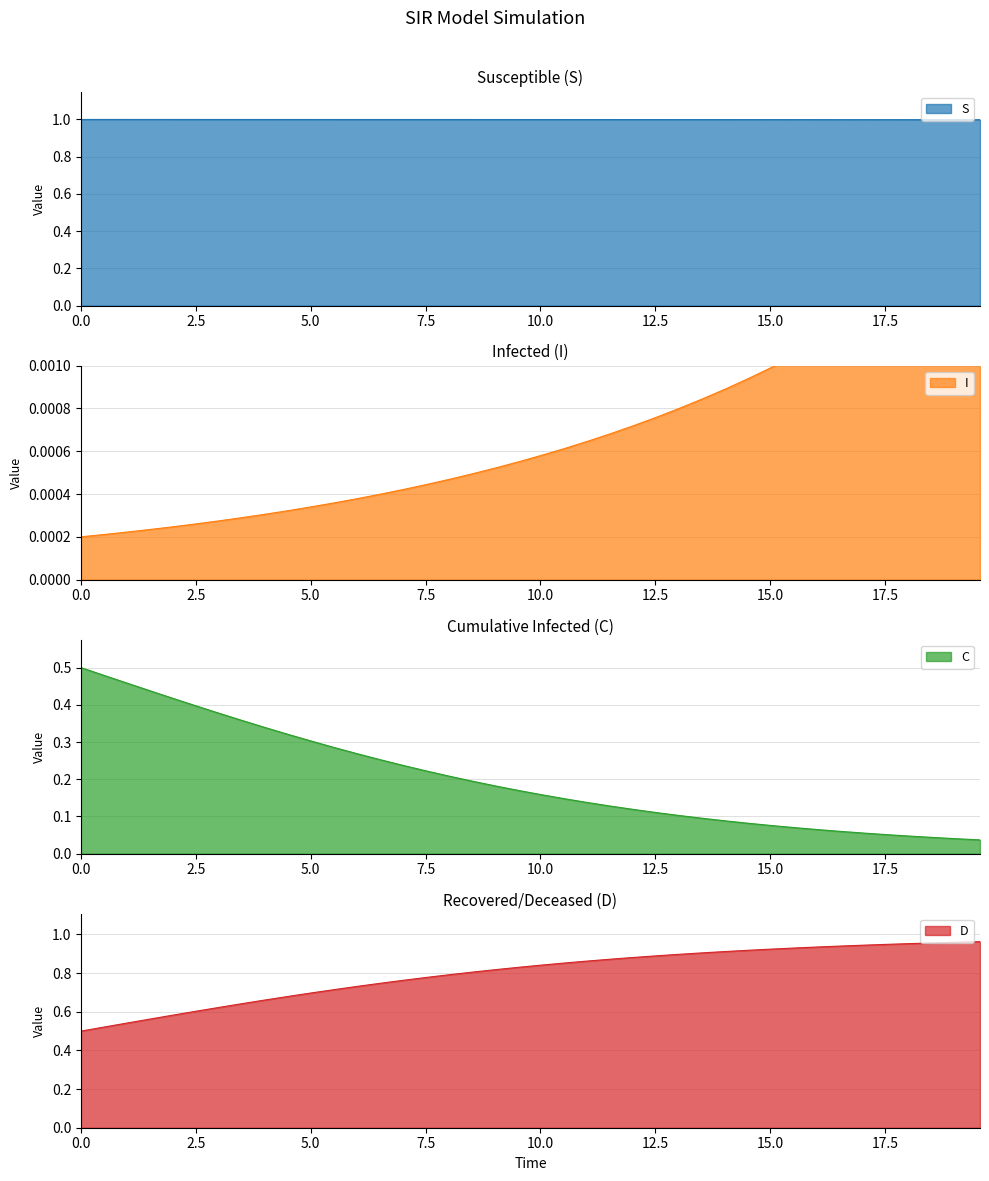

What is the difference between the maximum and minimum values in the C series?

0.5